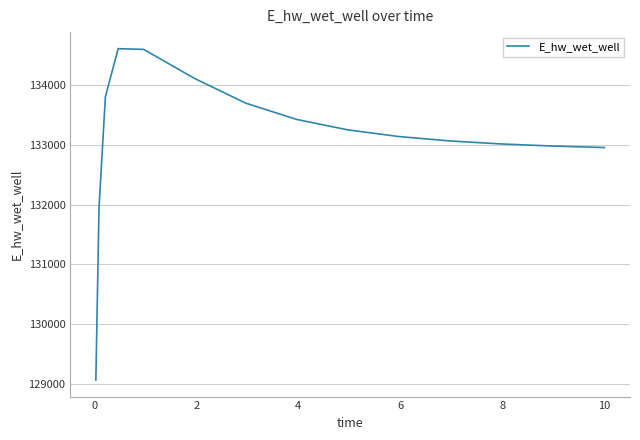

What is the smallest value displayed?

129065.1